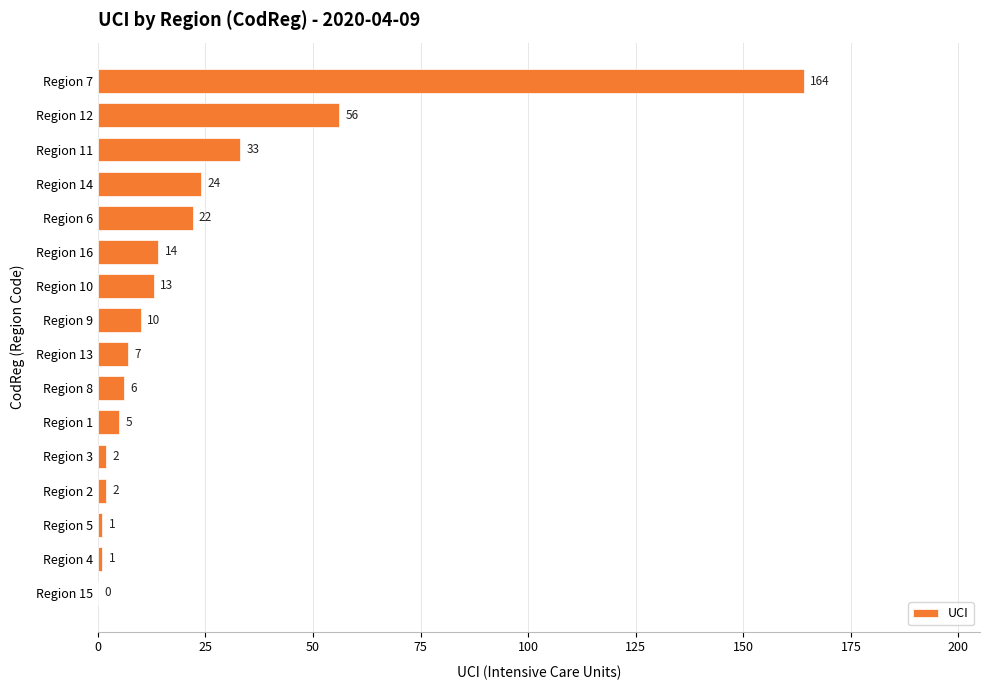

What is the sum of the values at Region 15 and Region 14?

24